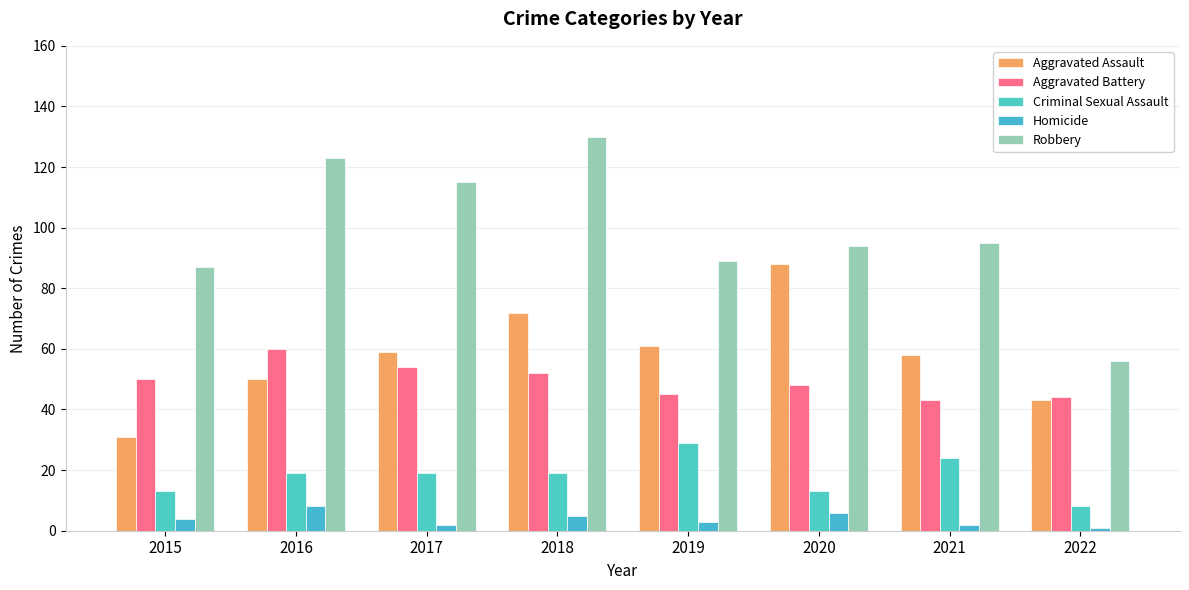

Reading left to right, what are all the values shown in this chart?

Aggravated Assault: 2015=31	2016=50	2017=59	2018=72	2019=61	2020=88	2021=58	2022=43
Aggravated Battery: 2015=50	2016=60	2017=54	2018=52	2019=45	2020=48	2021=43	2022=44
Criminal Sexual Assault: 2015=13	2016=19	2017=19	2018=19	2019=29	2020=13	2021=24	2022=8
Homicide: 2015=4	2016=8	2017=2	2018=5	2019=3	2020=6	2021=2	2022=1
Robbery: 2015=87	2016=123	2017=115	2018=130	2019=89	2020=94	2021=95	2022=56